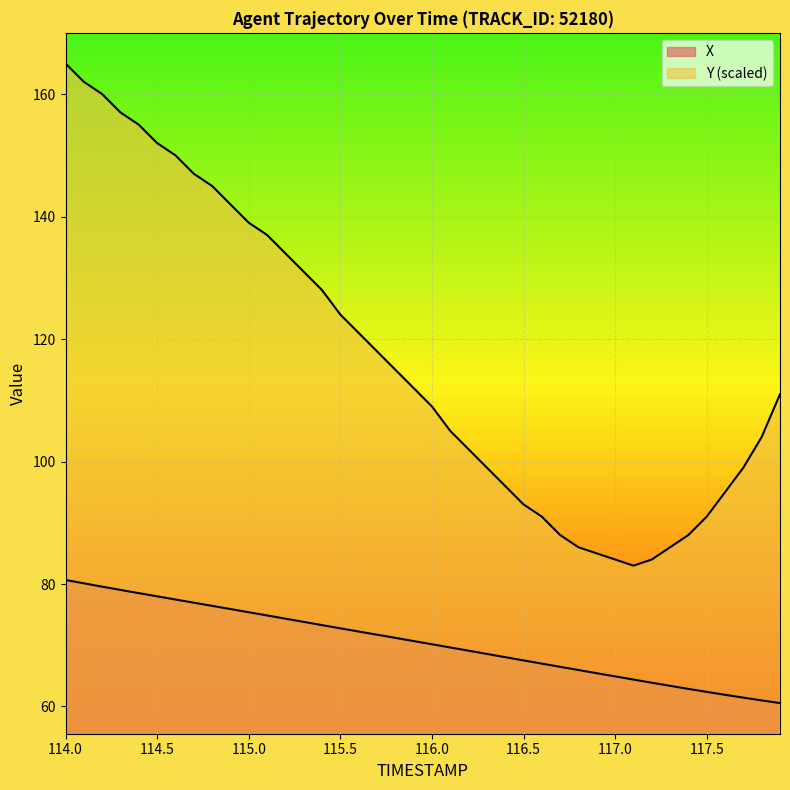

Is it true that Y equals 137.4 at 116.3?

False